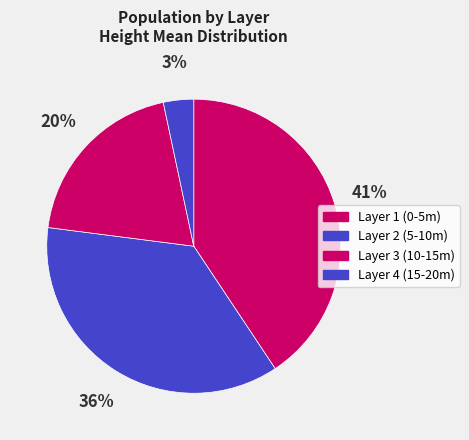

What percentage is the Layer 3 slice, to the nearest percent?

20%